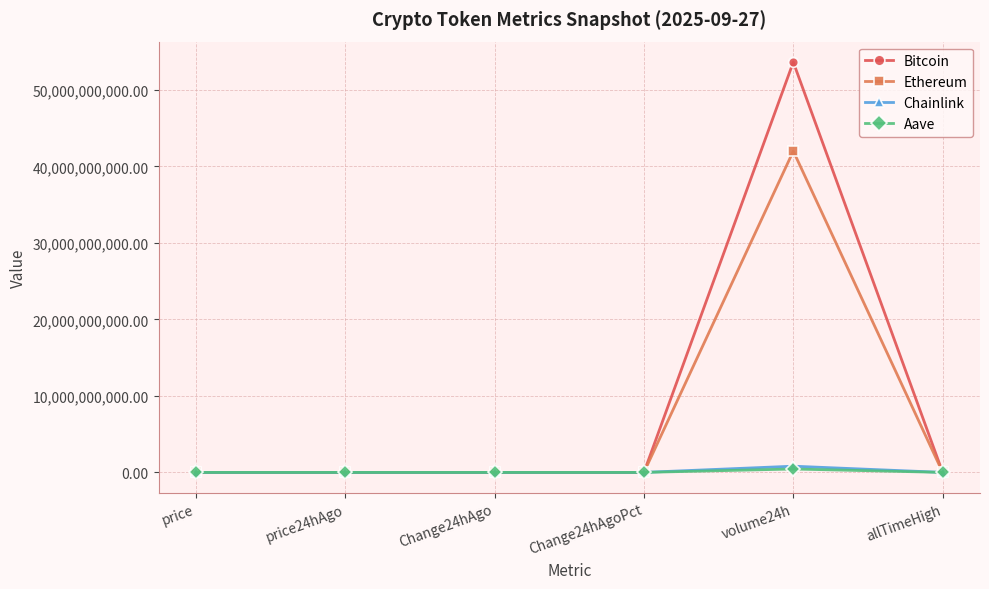

How many lines are shown in the chart?

4